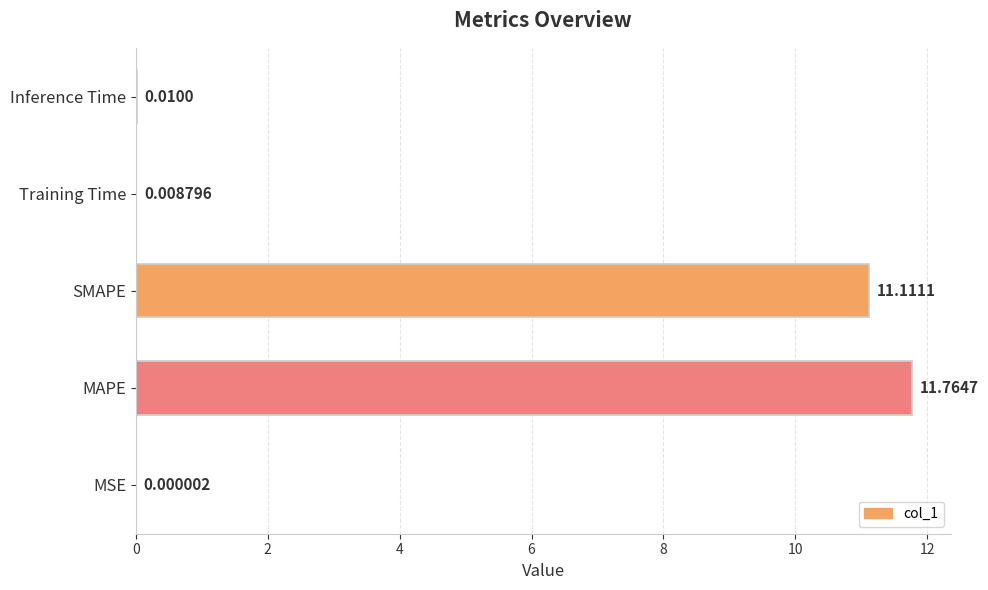

Which has a higher value, Training Time or MAPE?

MAPE